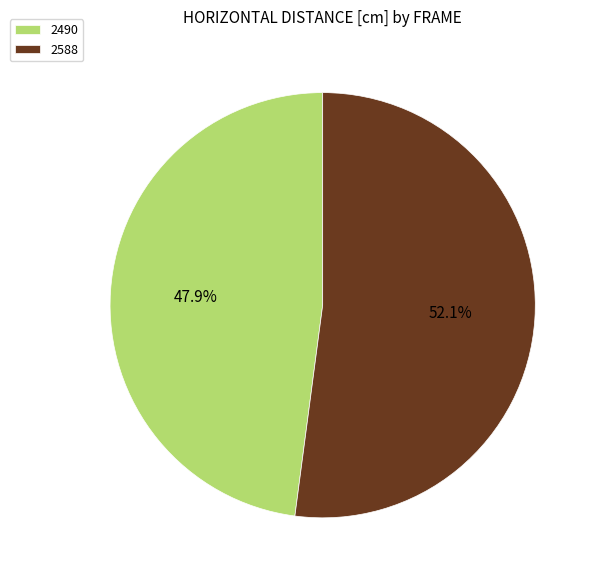

How many slices are in this pie chart?

2